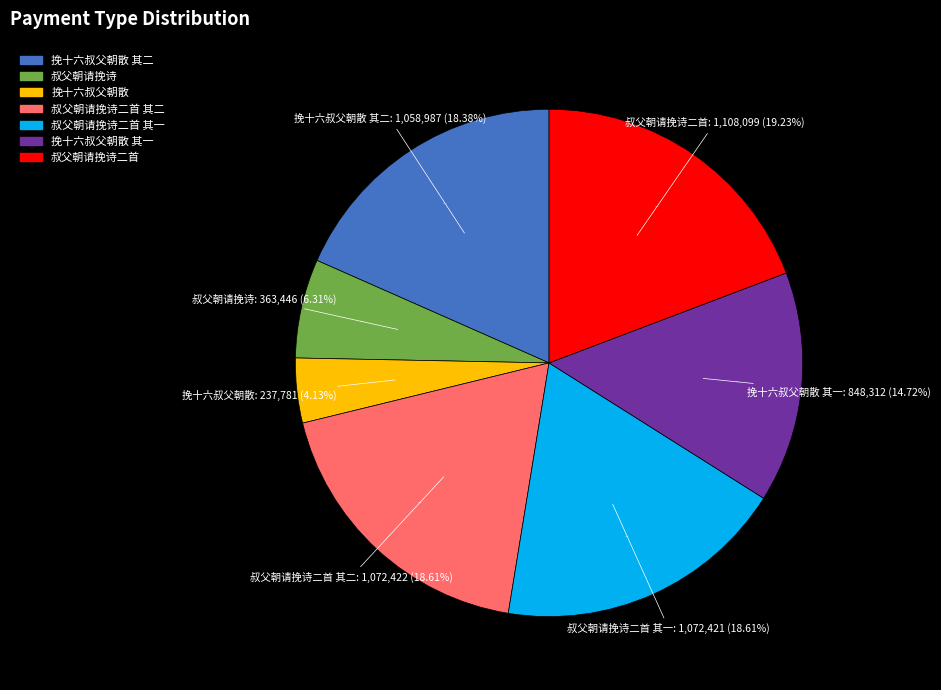

How many segments does this pie chart have?

7